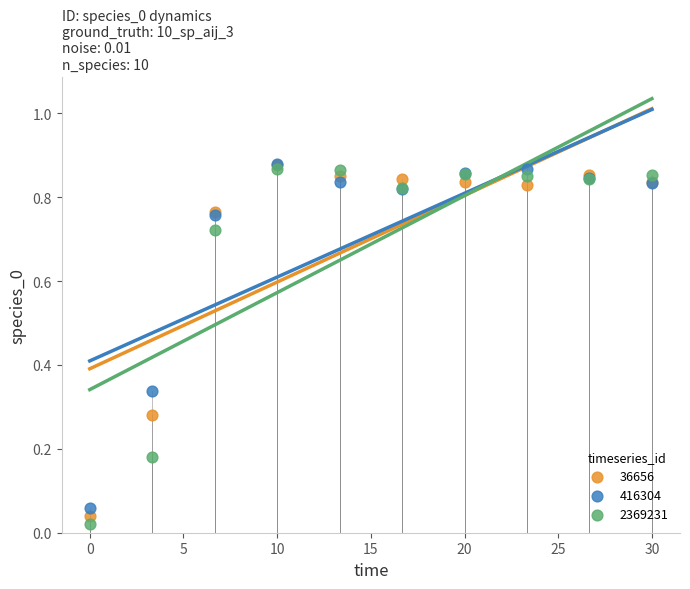

Which series has the widest spread of Y values?

2369231